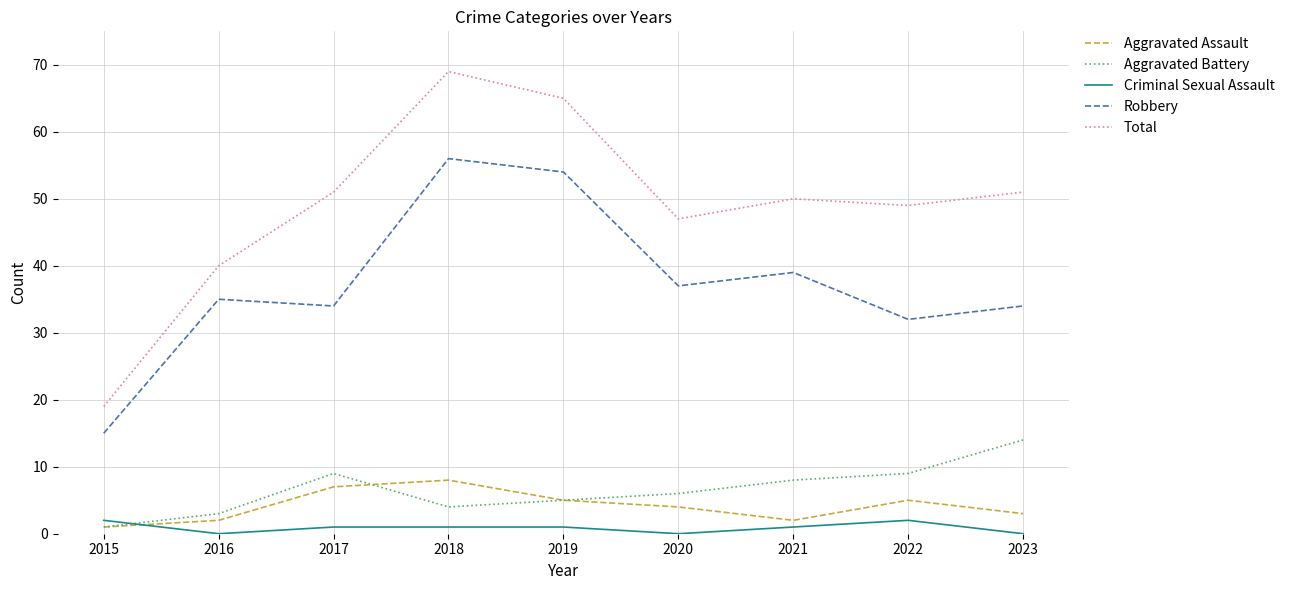

At which label does Aggravated Battery first exceed 6?

2017